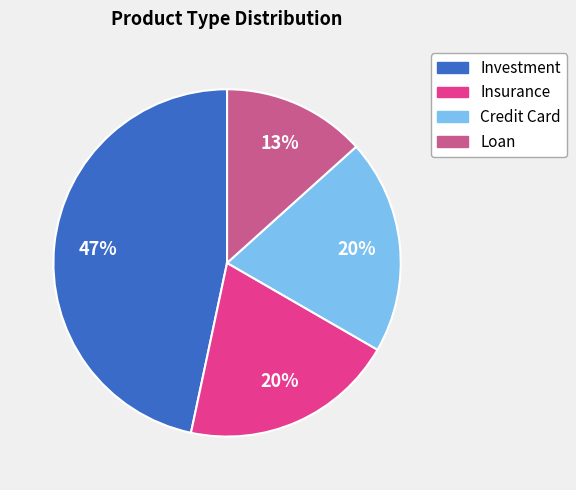

The Credit Card slice represents 20% of the pie. True or false?

True